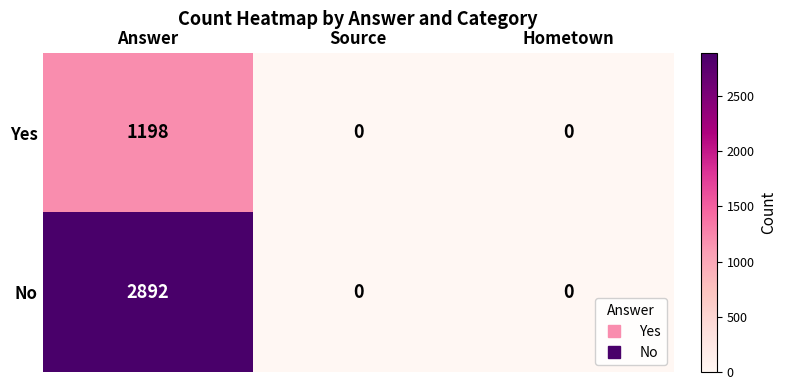

Which series has the largest range (max minus min)?

No